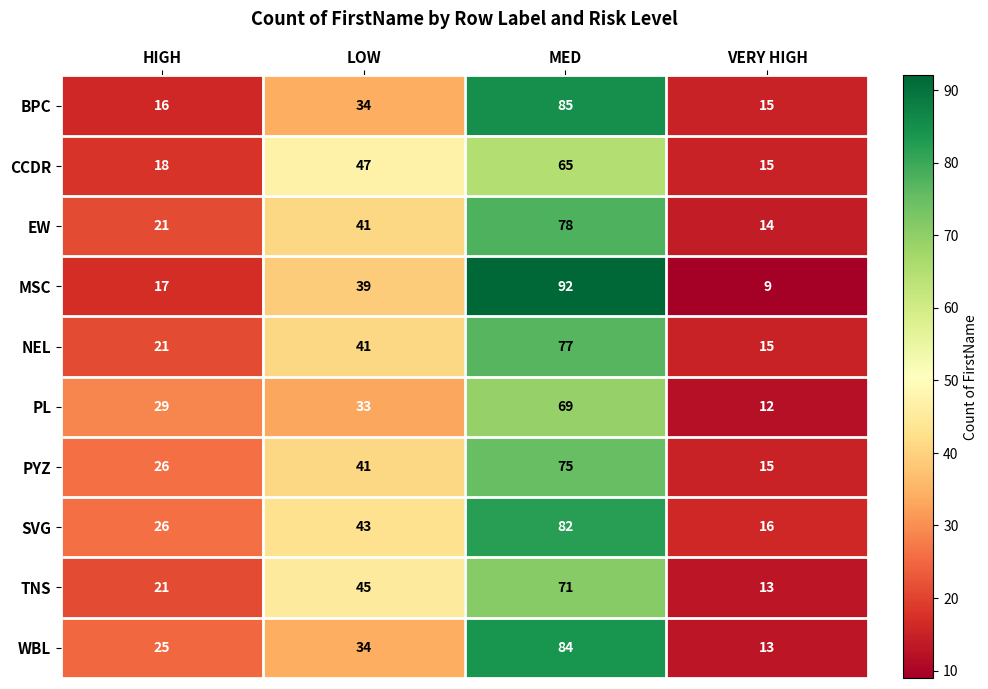

What is the difference between the PYZ values at LOW and VERY HIGH?

26